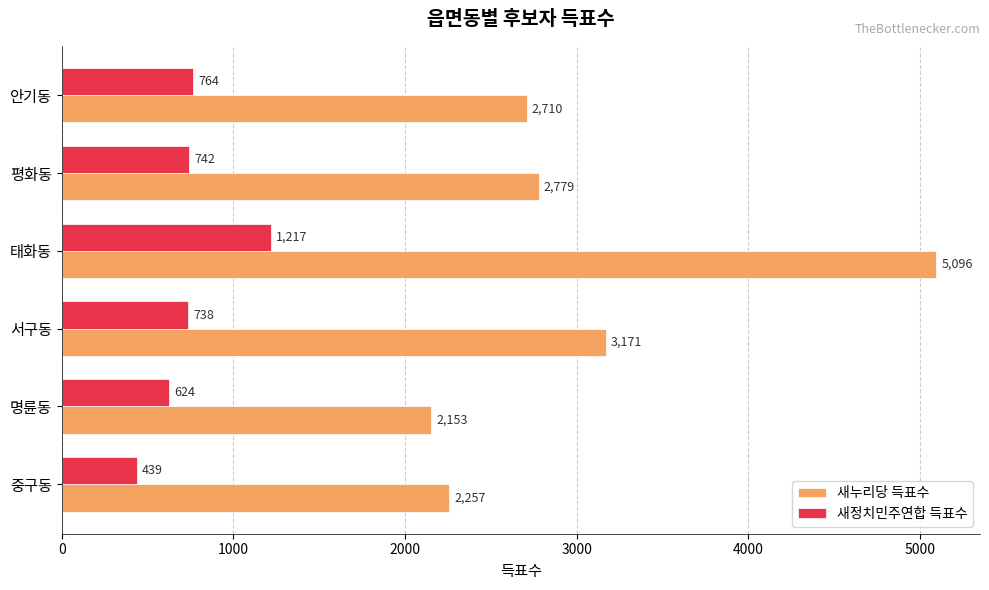

Which series has the largest total across all categories?

새누리당 득표수